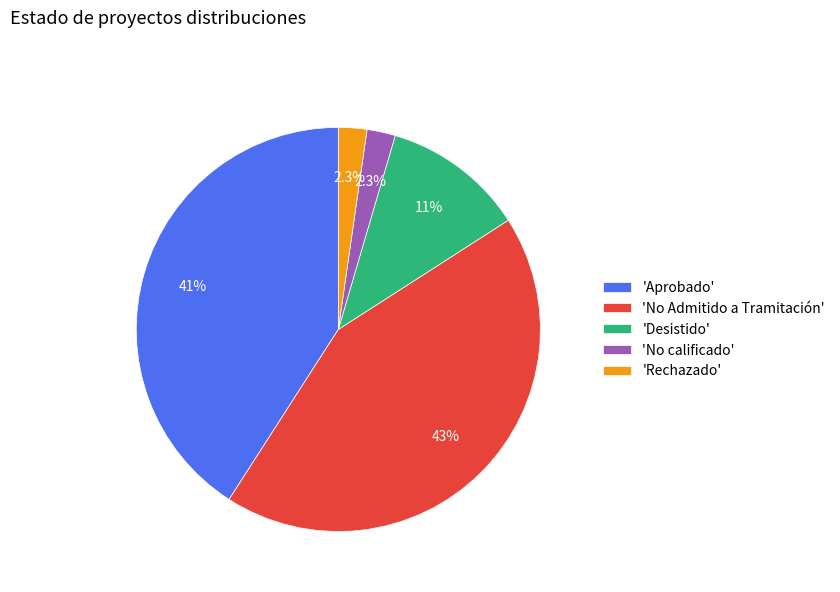

What is the ratio of the value at 'Desistido' to the value at 'No calificado'?

5.0